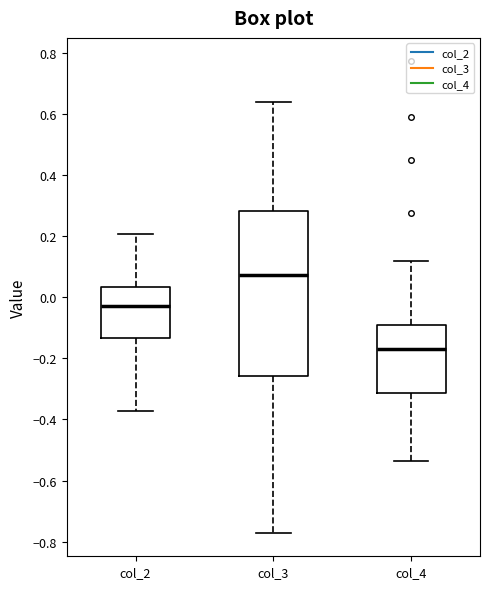

Reading left to right, transcribe this box plot: for each box, give where its median line is, the range the box spans, and where its two whiskers end, as read against the y-axis. The values are not printed on the chart, so give them approximately, as read against the axis.

col_2: median -0.02, box -0.14 to 0.04, whiskers -0.38 to 0.20
col_3: median 0.08, box -0.26 to 0.28, whiskers -0.78 to 0.64
col_4: median -0.16, box -0.32 to -0.08, whiskers -0.54 to 0.12